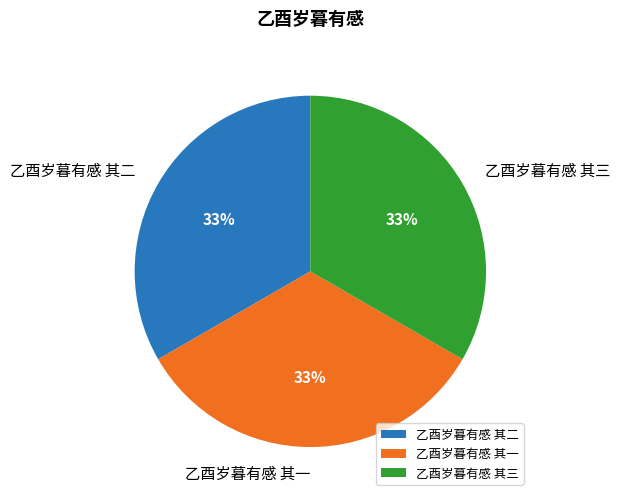

To the nearest percent, what is the combined percentage of 乙酉岁暮有感 其一 and 乙酉岁暮有感 其三?

67%